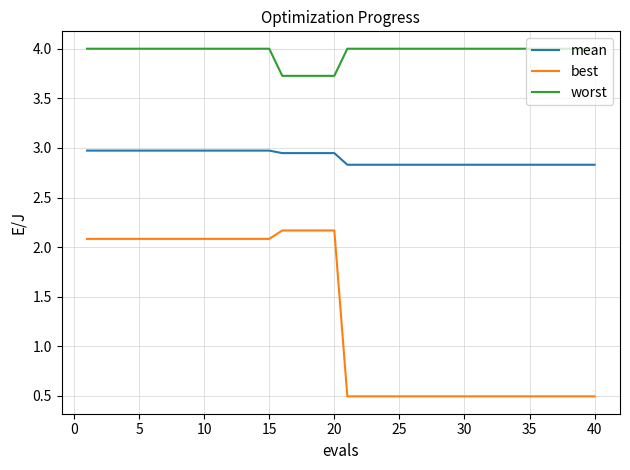

Which series has the largest total across all categories?

worst